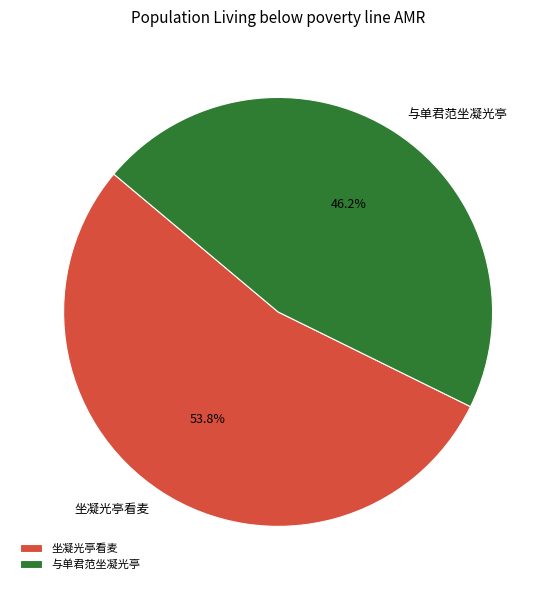

True or false: 坐凝光亭看麦 accounts for 54% of the total.

True